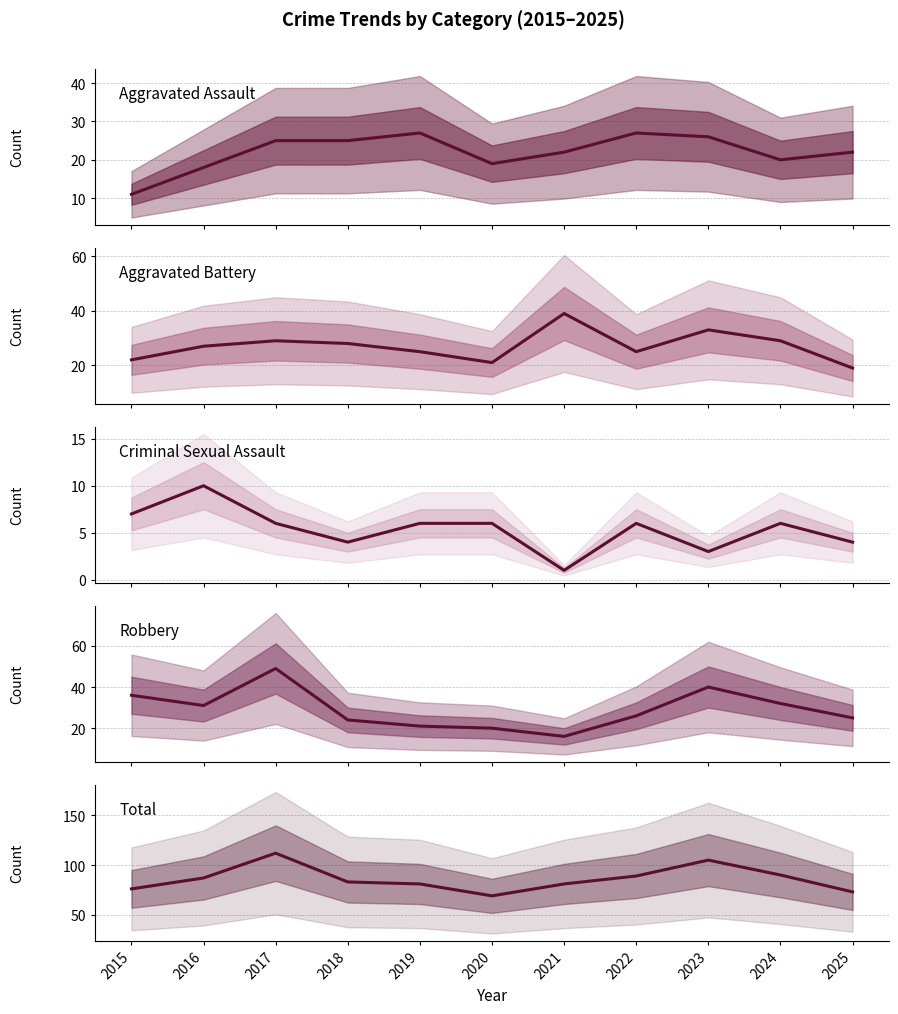

What is the maximum value shown in the chart?

112